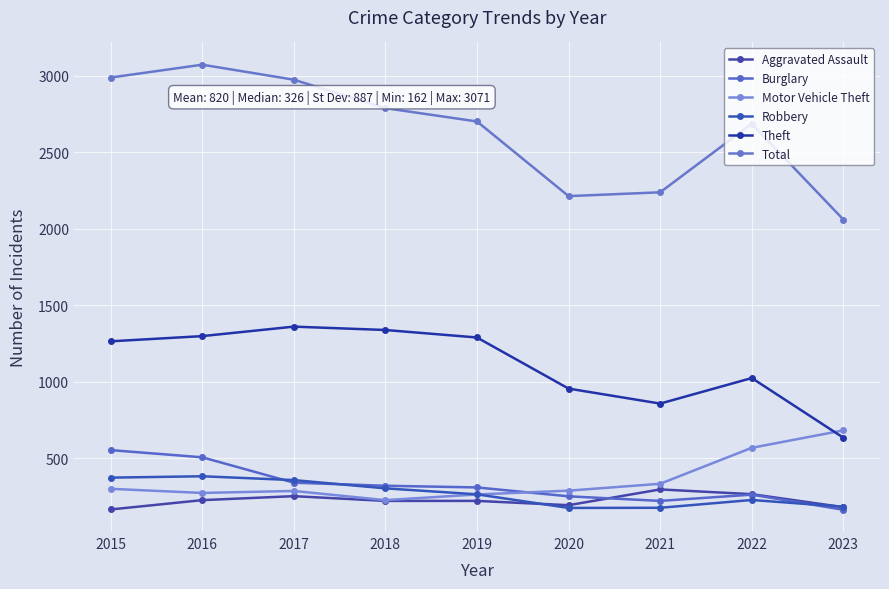

True or false: Total has a value of 2212 at 2020.

True